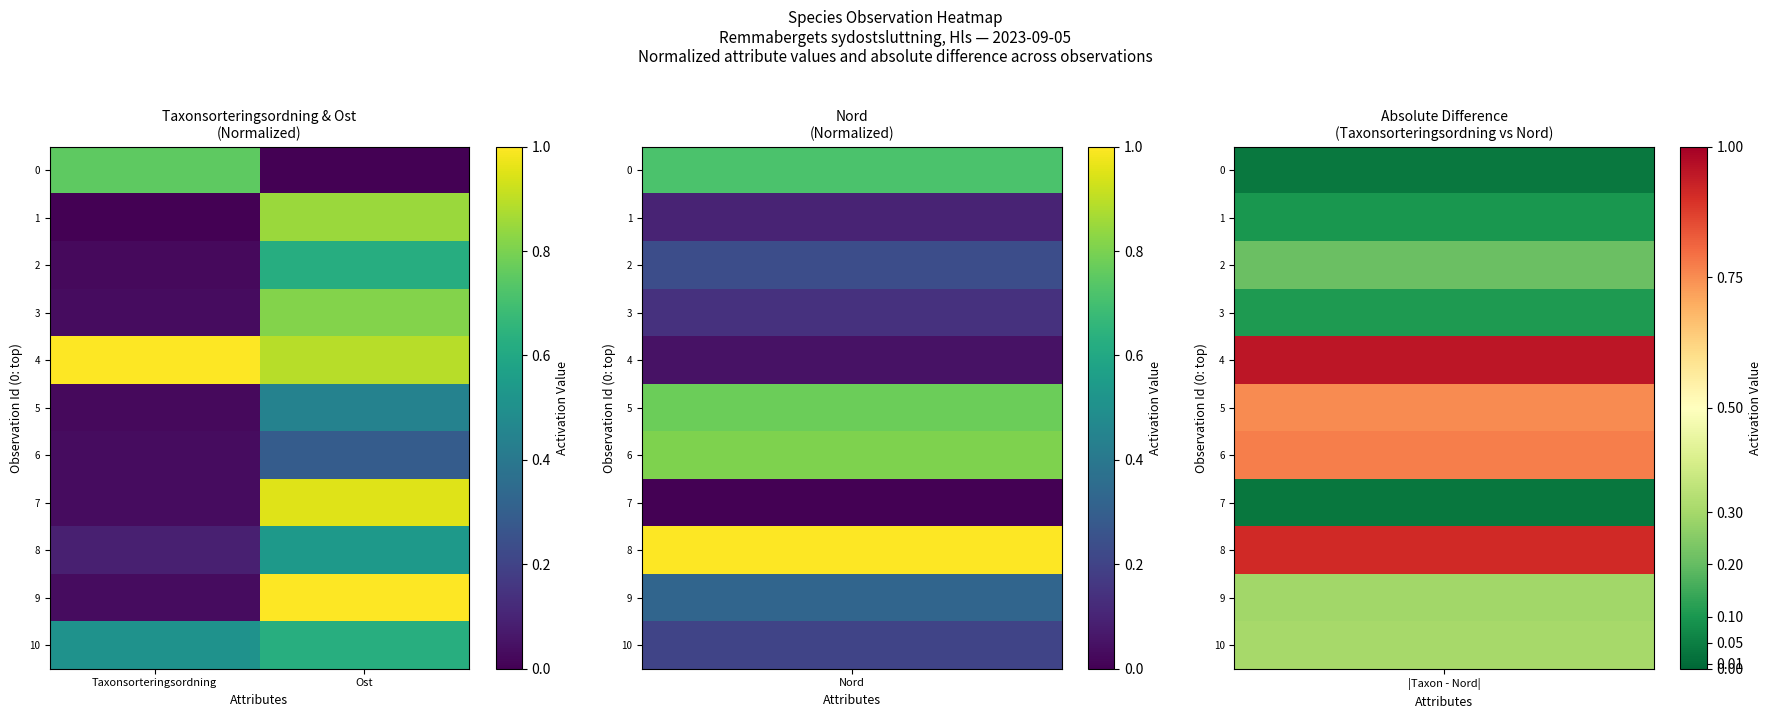

At how many categories does at least one series exceed 0?

2